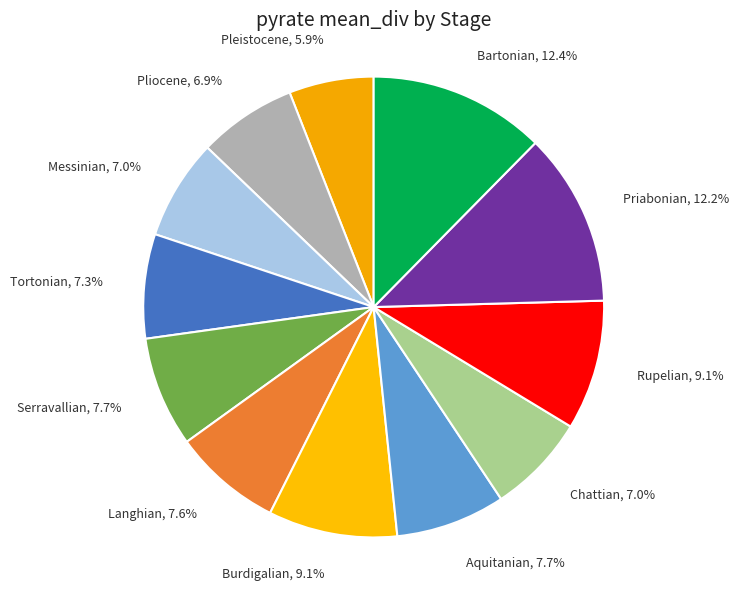

What is the smallest slice in the pie chart?

Pleistocene